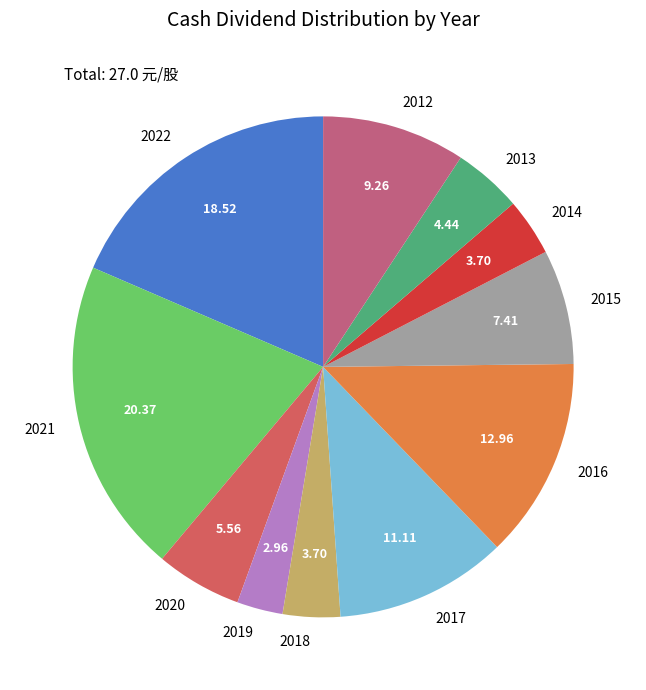

Does any single category account for the majority?

No